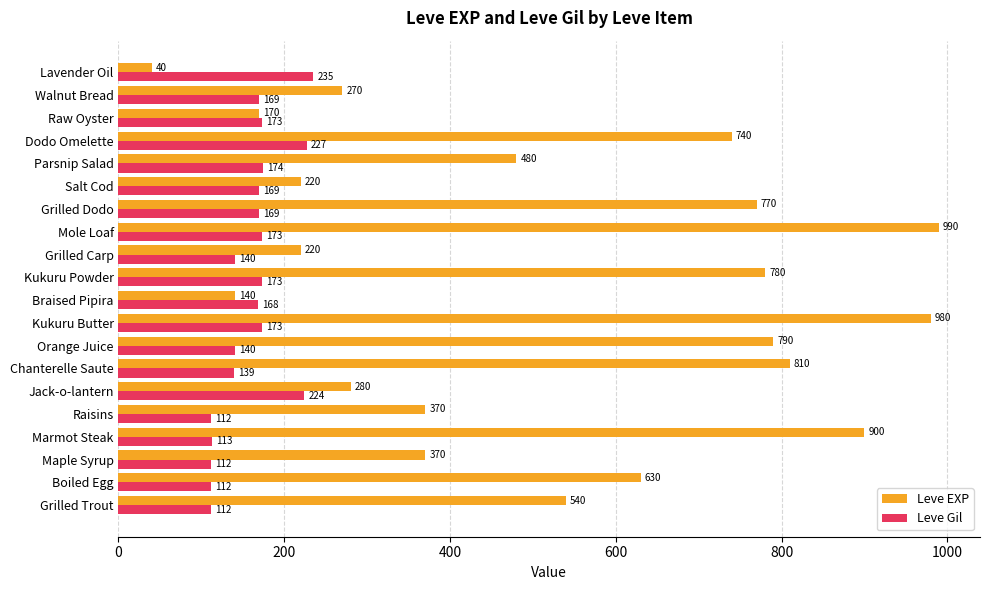

What is the sum of all Leve EXP values?

10490